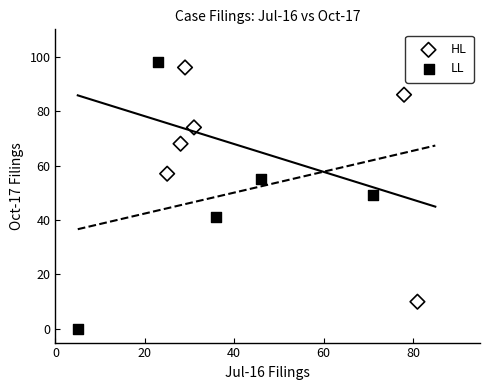

Which series contains the lowest Y value?

LL